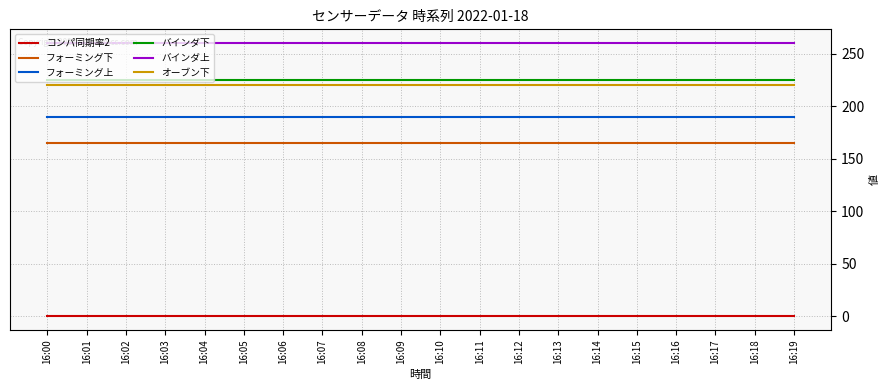

What is the average value of the フォーミング上 series?

190